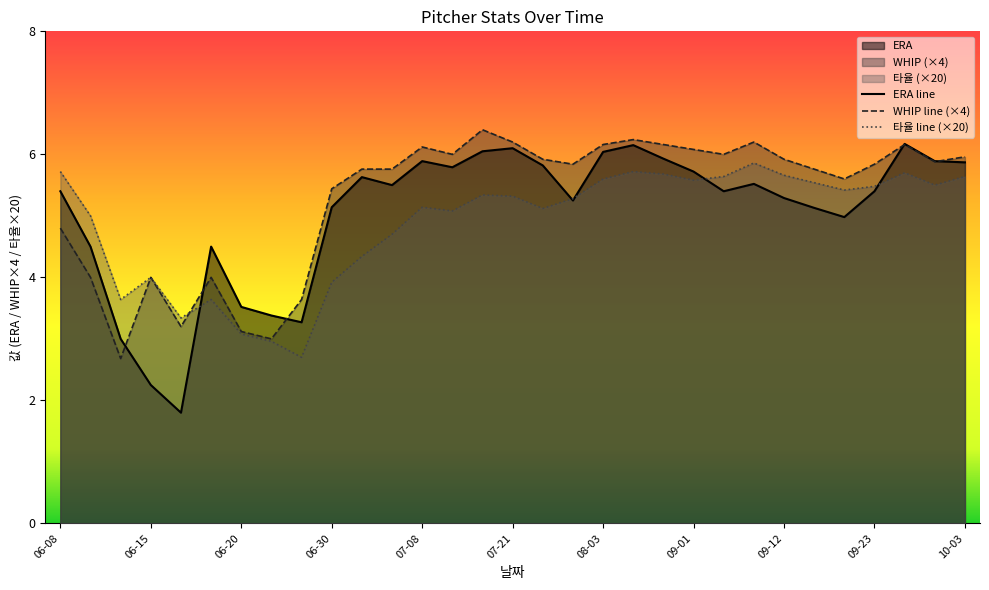

What position from the left is 09-01?

22